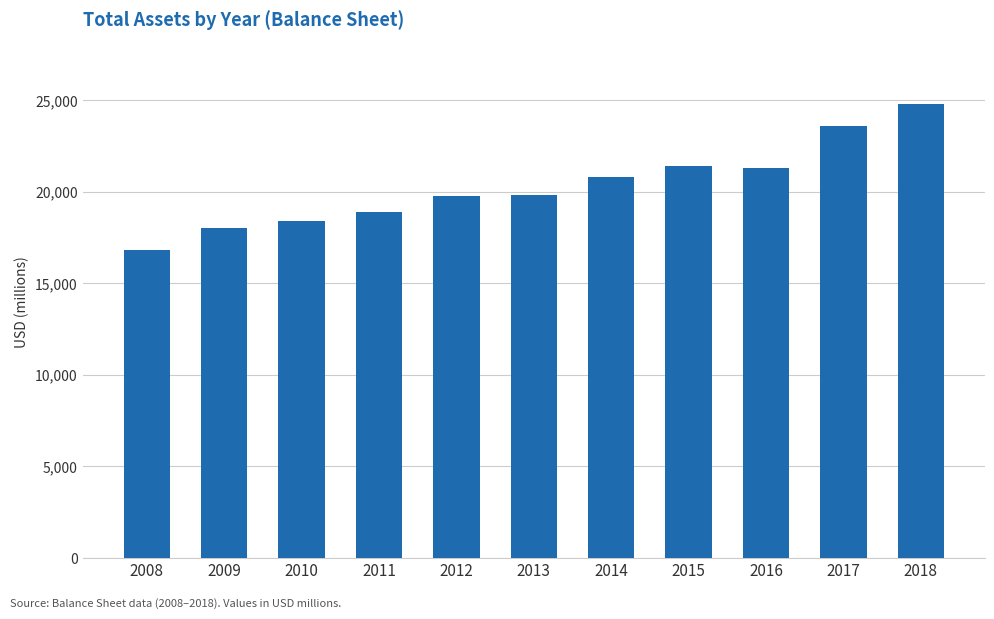

How many bars are there in total?

11